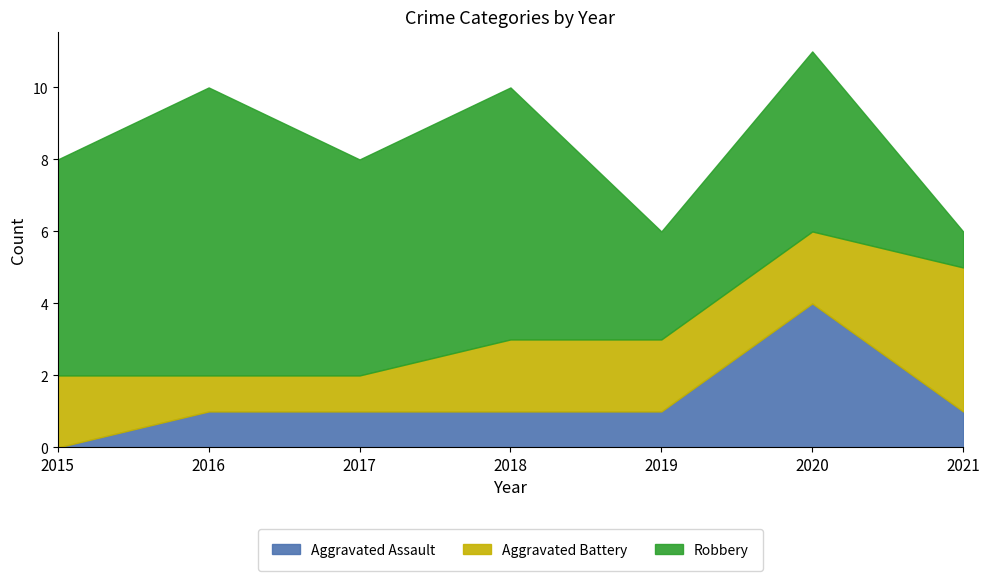

What are all the series names shown in the legend?

Aggravated Assault, Aggravated Battery, Robbery